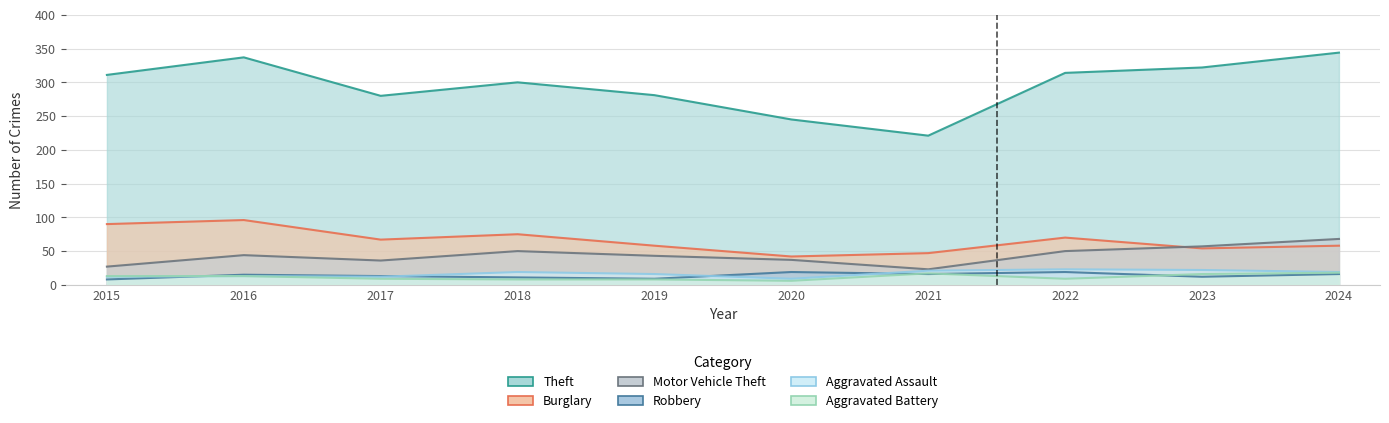

What is the sum of all Aggravated Battery values?

117